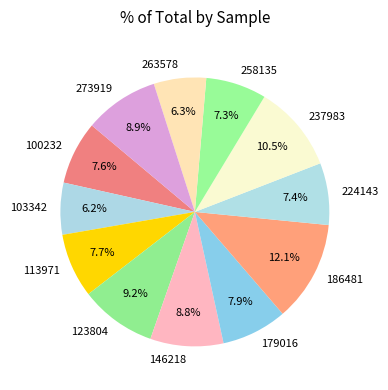

What portion of the pie excludes 179016?

92.1%